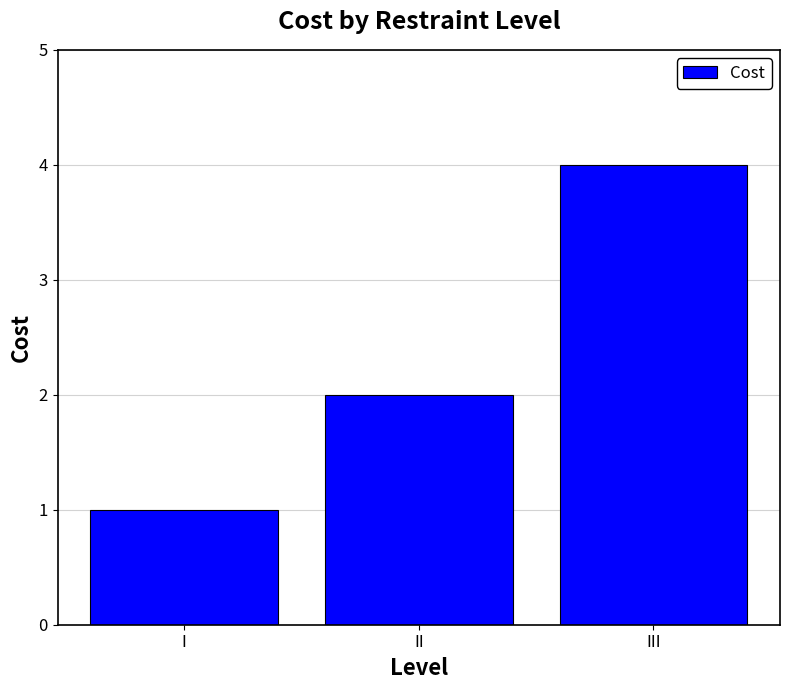

What is the value of the 3rd bar from the left?

4